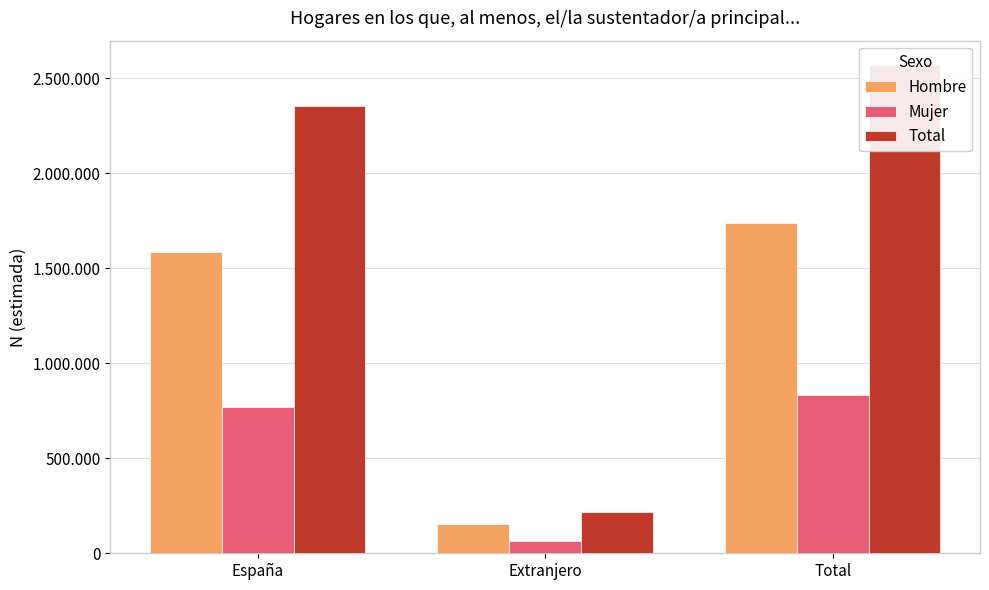

Reading right to left, extract all data points from this chart.

Hombre: 1738118	153274	1584844
Mujer: 830266	62033	768232
Total: 2568384	215307	2353076